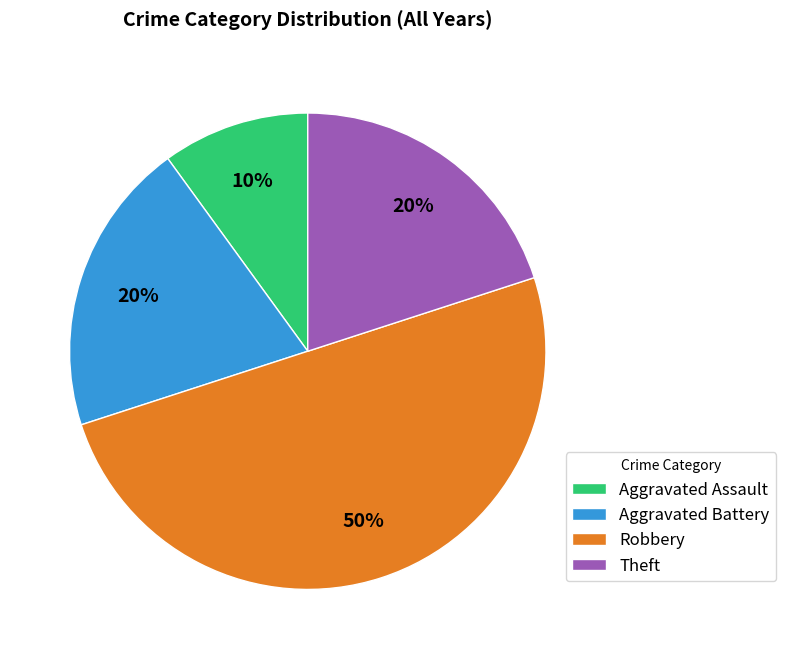

The Robbery slice represents 50% of the pie. True or false?

True